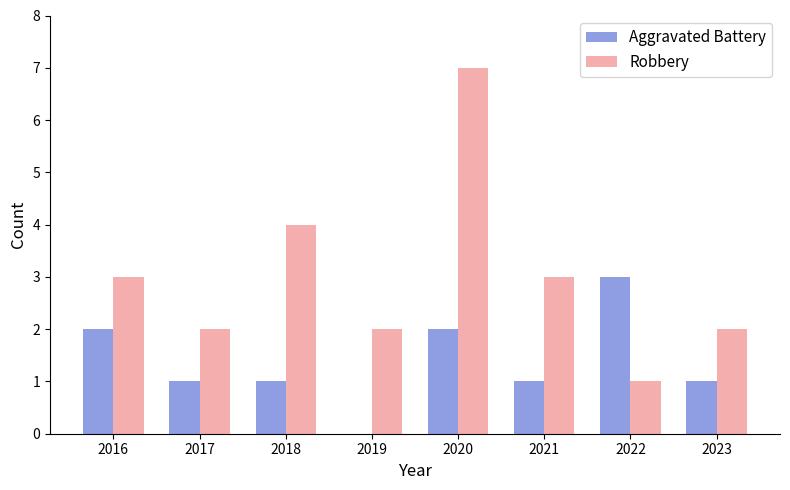

Which series changed the most between 2017 and 2020?

Robbery